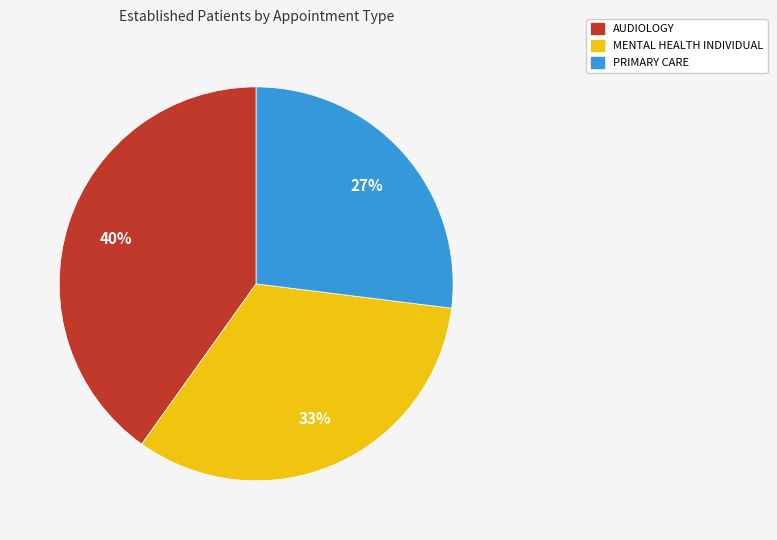

Does any single category account for the majority?

No